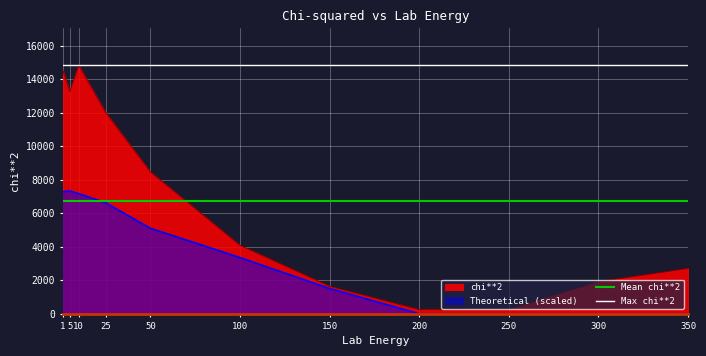

The value of chi**2 at 5 is 4286.0. True or false?

False